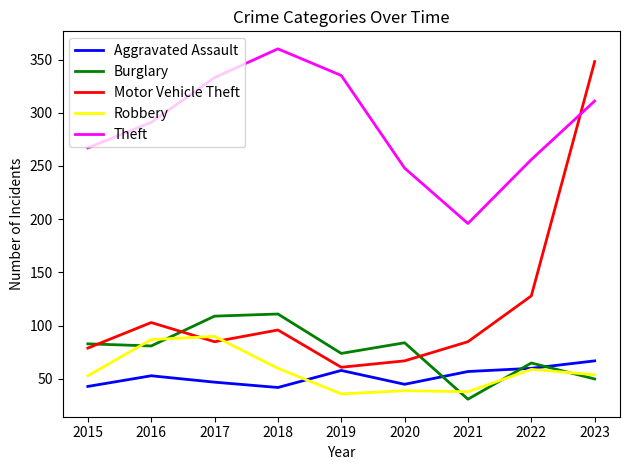

What is the difference between the Theft values at 2018 and 2016?

69